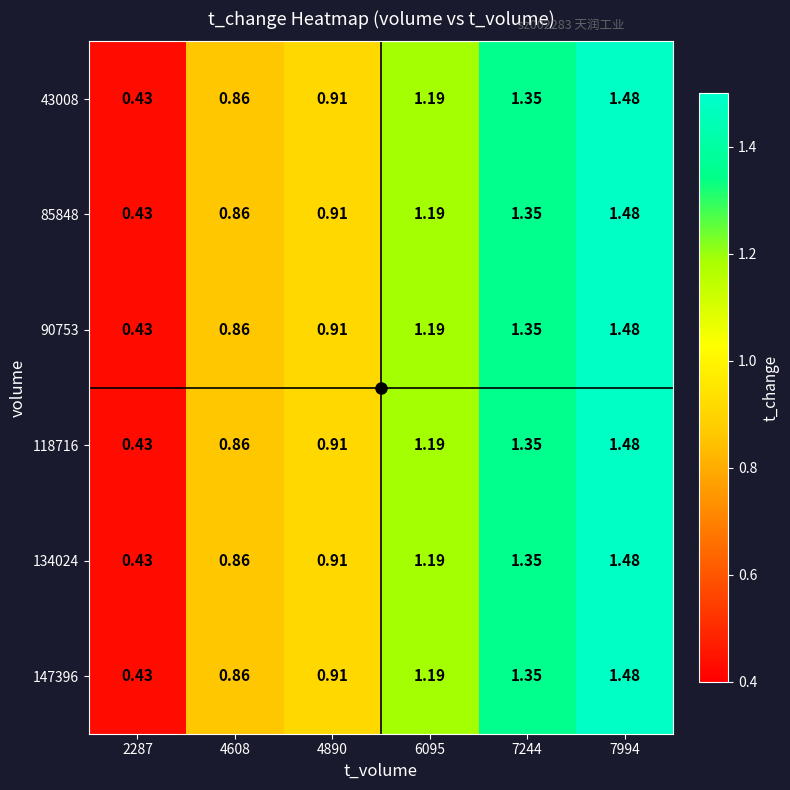

How many data points in 43008 are less than 1?

3